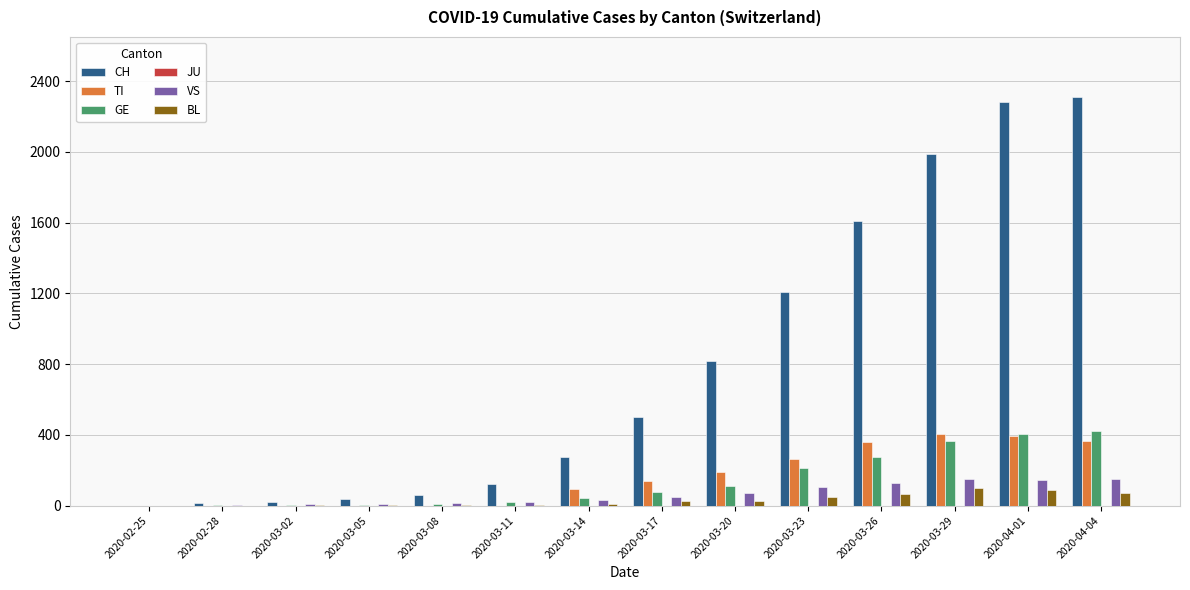

What is the difference between the VS values at 2020-03-26 and 2020-03-14?

95